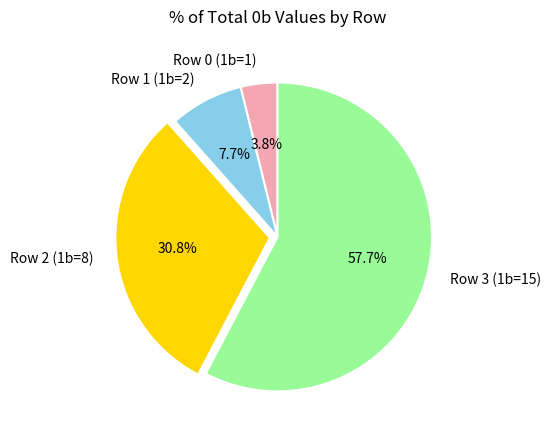

To the nearest percent, what portion does Row 0 (1b=1) represent?

4%